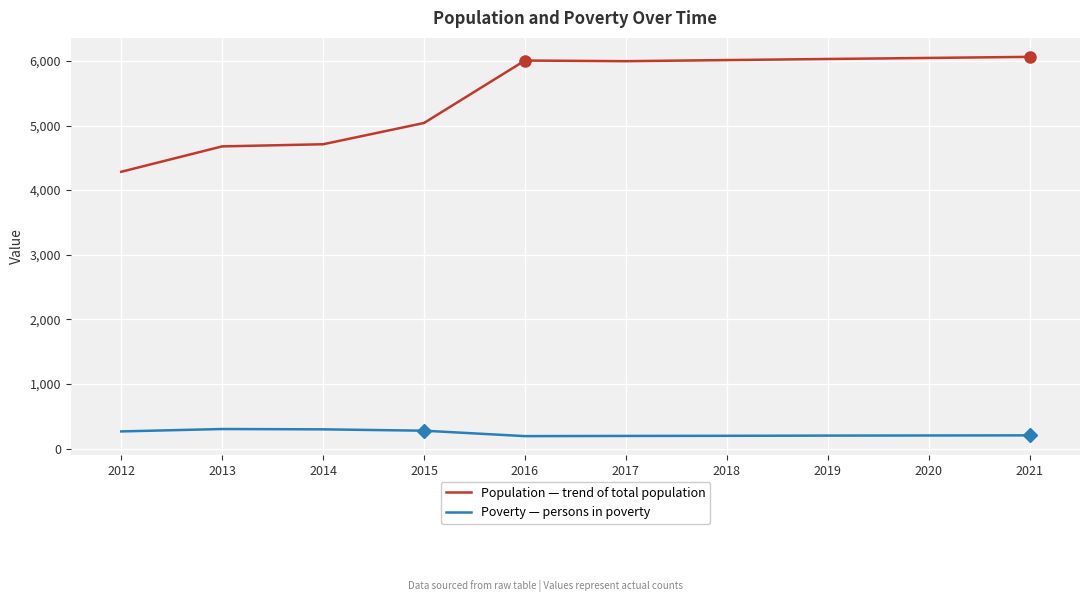

What is the total value across all series at 2012?

4549